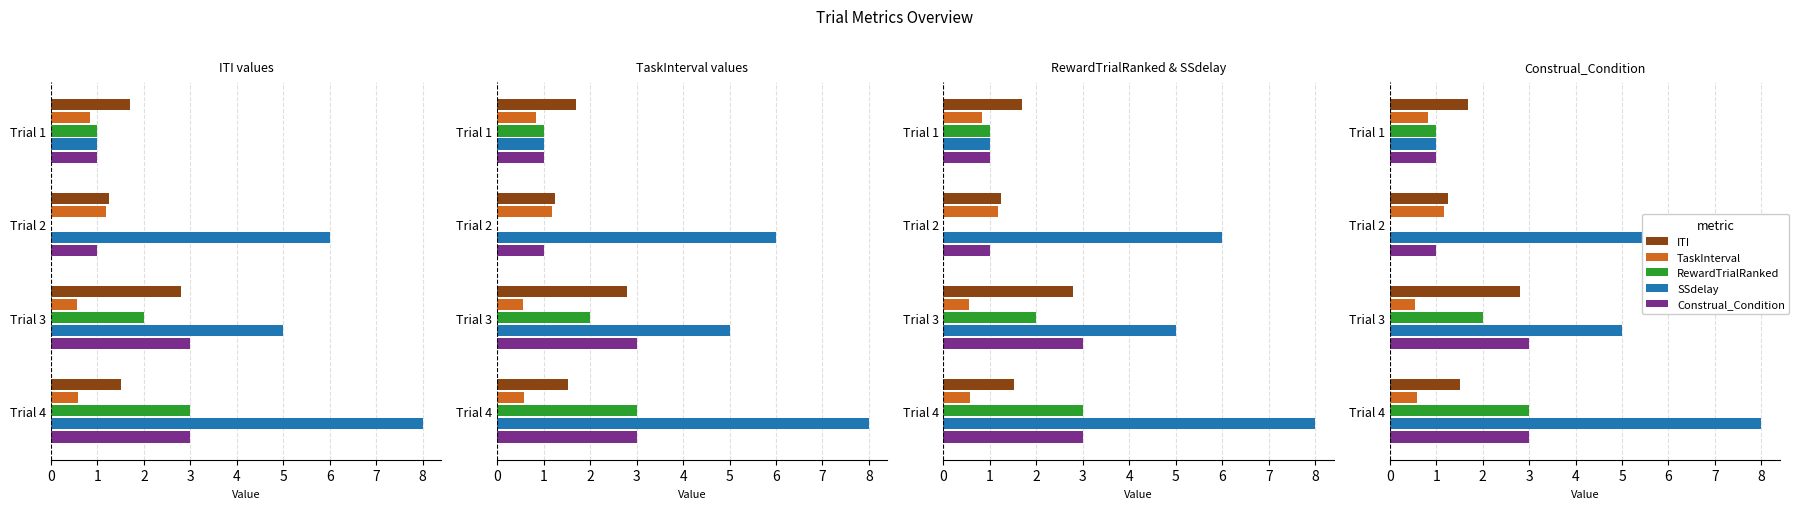

What is the difference between the maximum and minimum values in the Construal_Condition series?

2.0